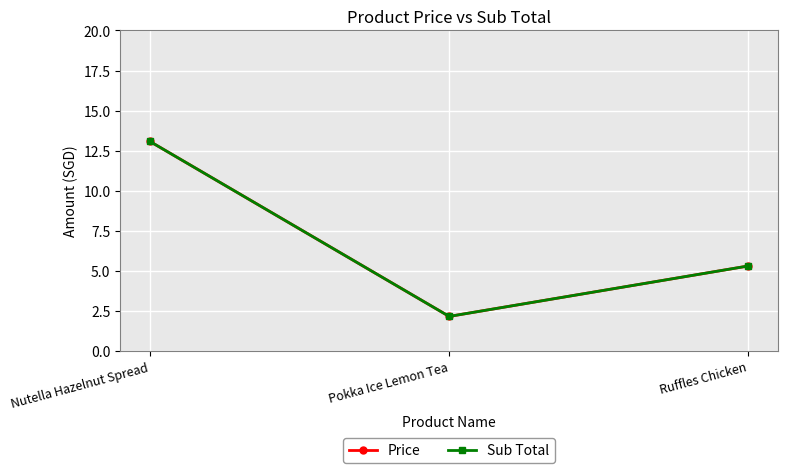

How many lines are shown in the chart?

2